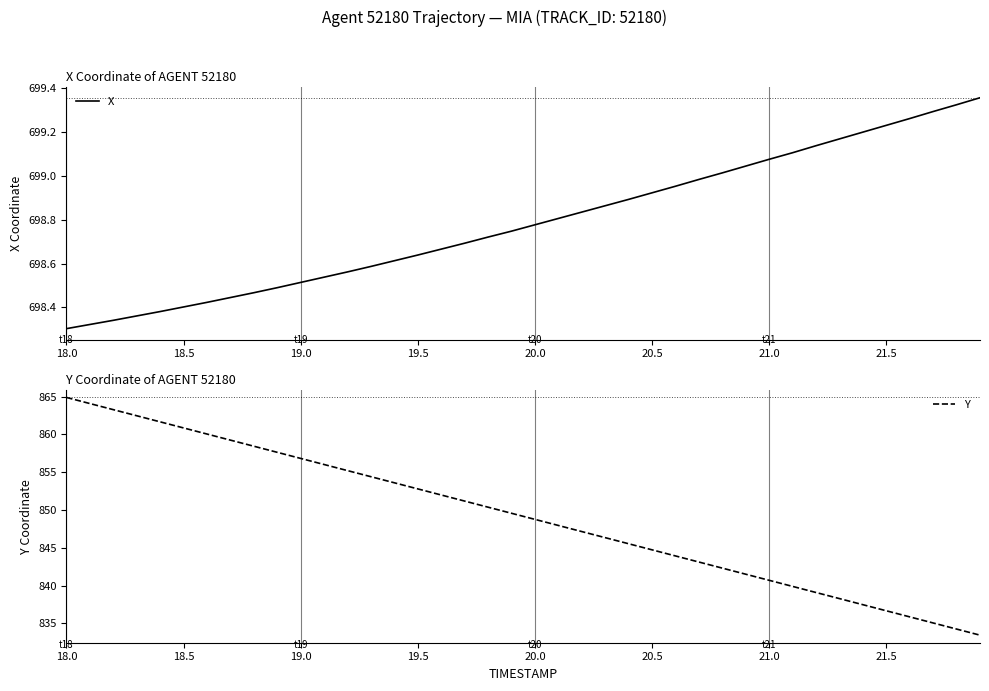

Reading right to left, list all the values displayed in this chart.

X: 699.4	699.3	699.3	699.3	699.2	699.2	699.2	699.1	699.1	699.1	699.0	699.0	699.0	699.0	698.9	698.9	698.9	698.8	698.8	698.8	698.7	698.7	698.7	698.7	698.6	698.6	698.6	698.6	698.5	698.5	698.5	698.5	698.4	698.4	698.4	698.4	698.4	698.3	698.3	698.3
Y: 833.4	834.2	835.0	835.9	836.7	837.5	838.3	839.1	839.9	840.7	841.5	842.3	843.1	843.9	844.7	845.5	846.3	847.1	847.9	848.8	849.6	850.4	851.2	852.0	852.8	853.6	854.4	855.2	856.0	856.8	857.6	858.4	859.2	860.0	860.8	861.7	862.5	863.3	864.1	864.9